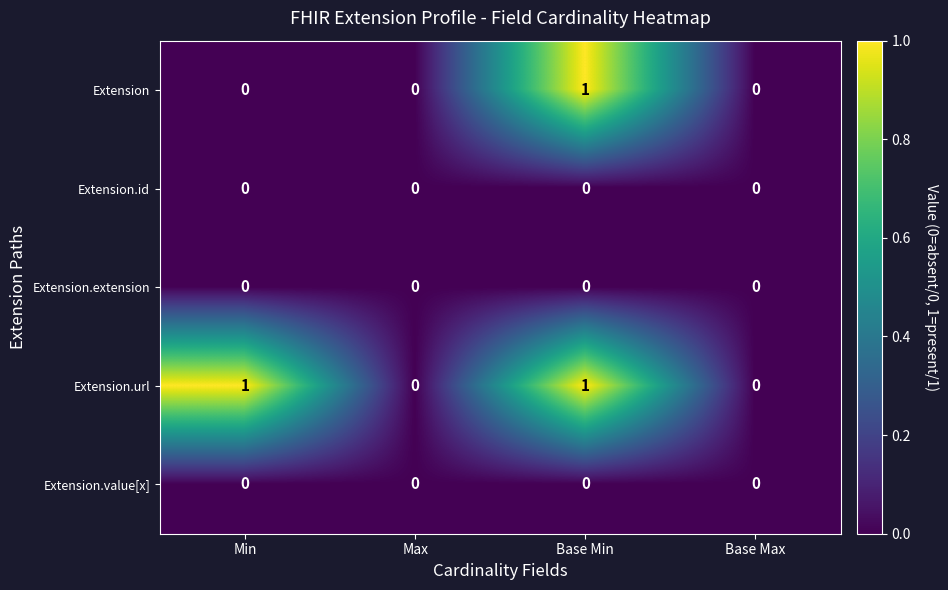

What is the maximum value shown in the chart?

1